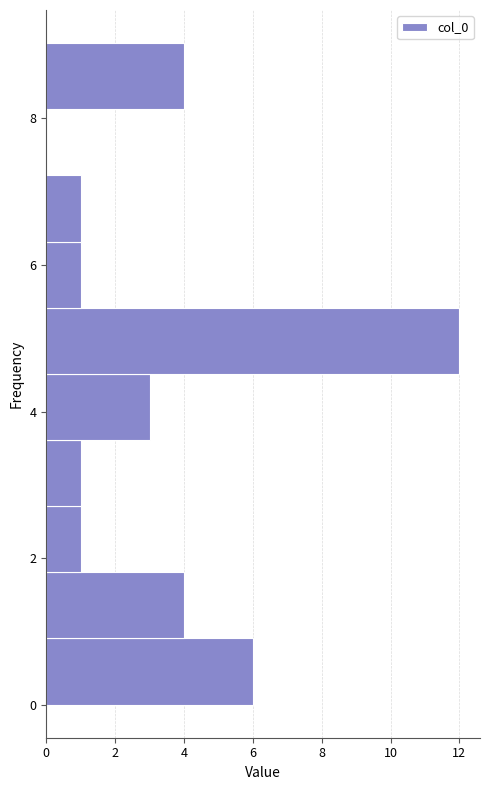

Reading bottom to top, list every bar in this chart as the range it spans on the y-axis followed by its length. Neither the bar edges nor the lengths are printed on the chart, so give them approximately, as read against the axes.

0.0 to 1.0: 6
1.0 to 1.8: 4
1.8 to 2.8: 1
2.8 to 3.6: 1
3.6 to 4.6: 3
4.6 to 5.4: 12
5.4 to 6.4: 1
6.4 to 7.2: 1
7.2 to 8.2: 0
8.2 to 9.0: 4